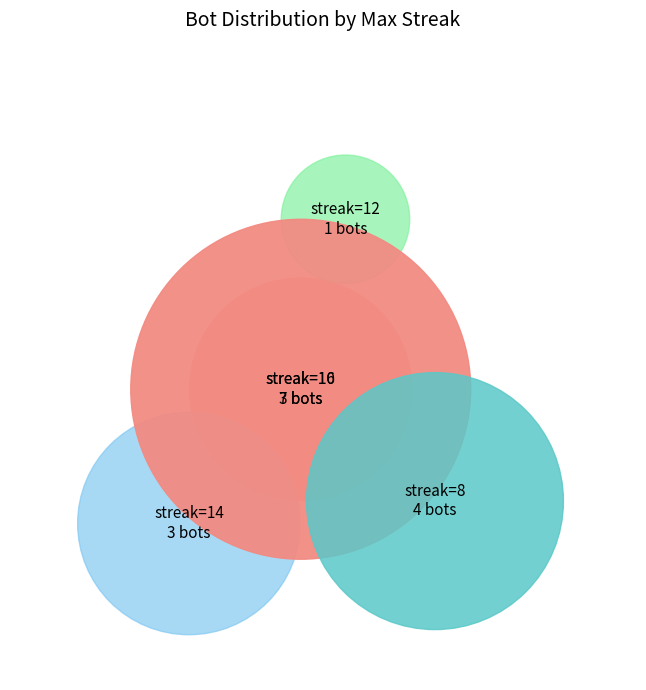

What is the largest slice in the pie chart?

10